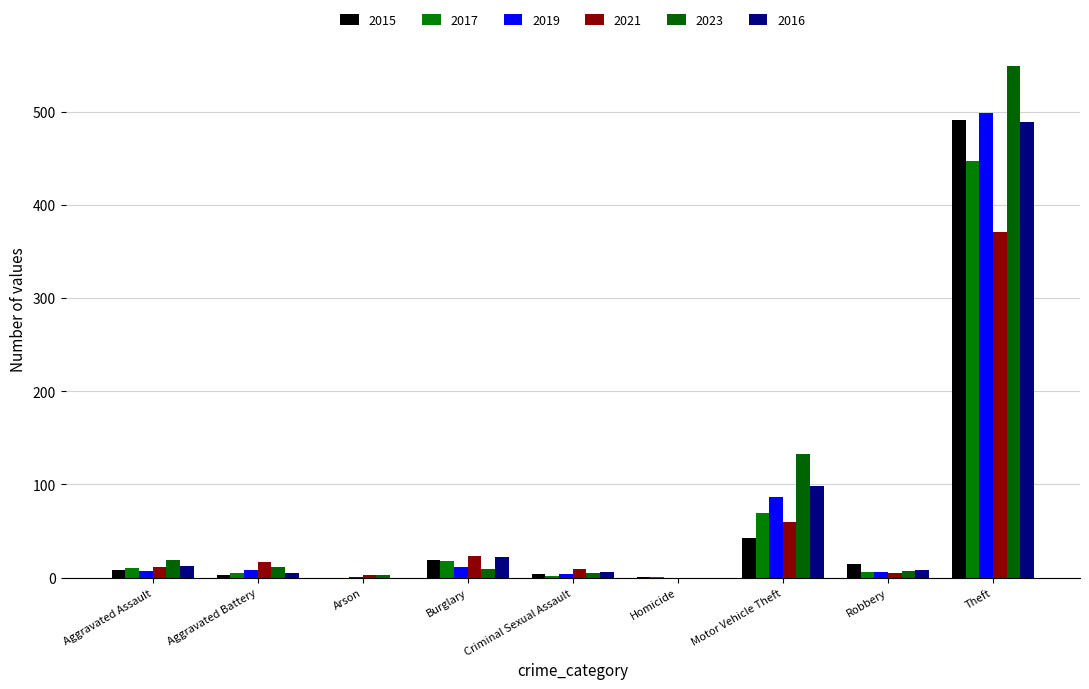

Count the number of data series in this chart.

6